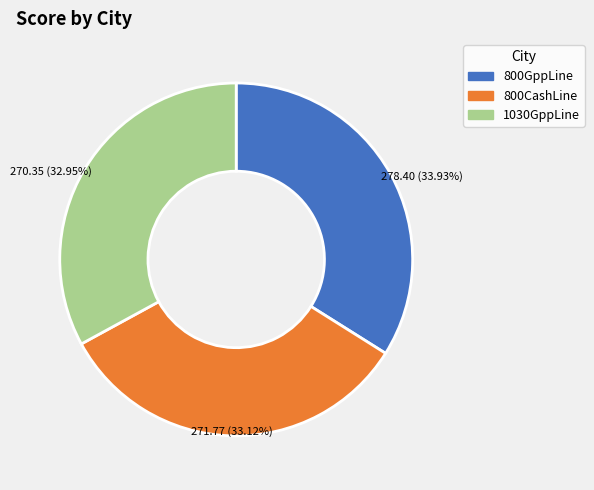

Which category has the biggest portion of the pie?

800GppLine